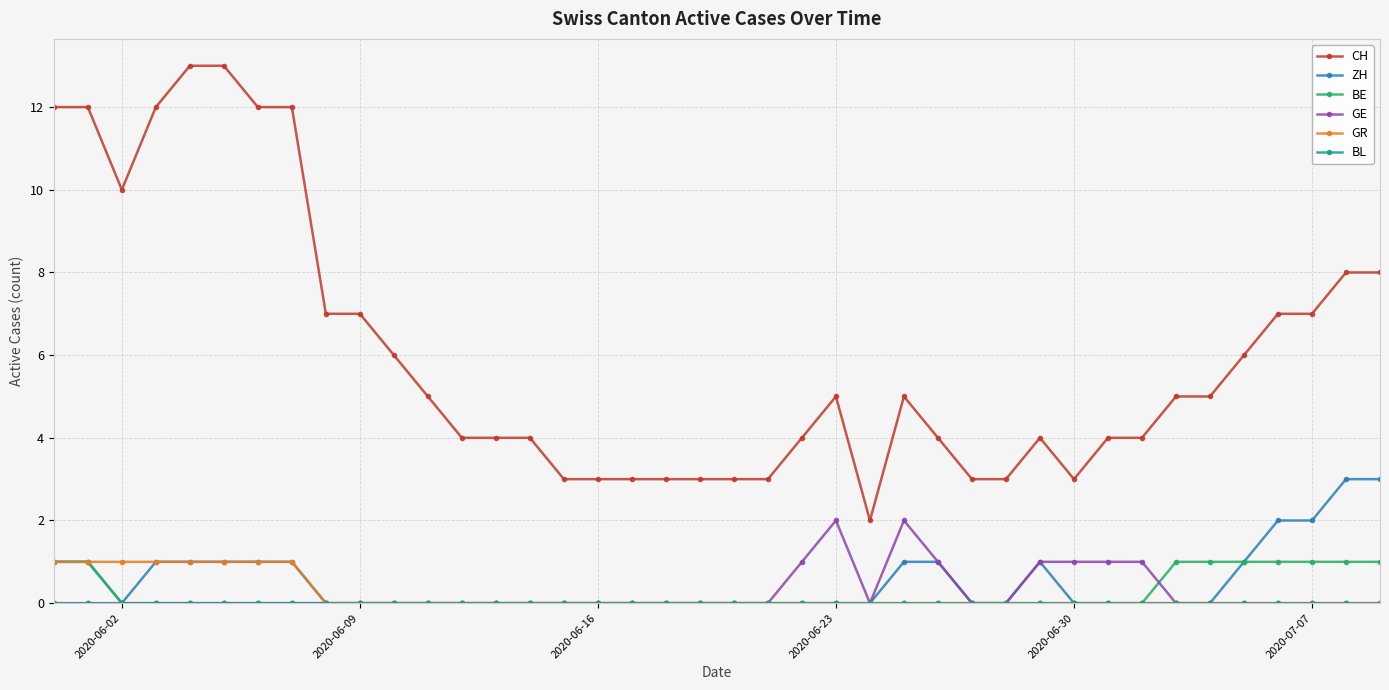

What is the highest value of the ZH series?

3